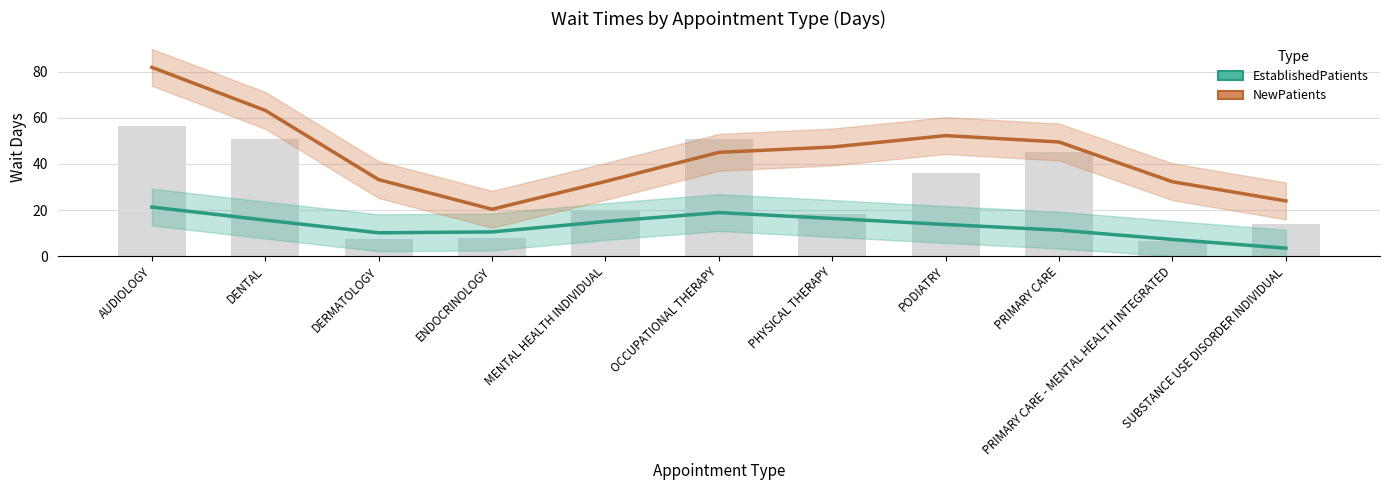

How many values in the EstablishedPatients series exceed 13?

6